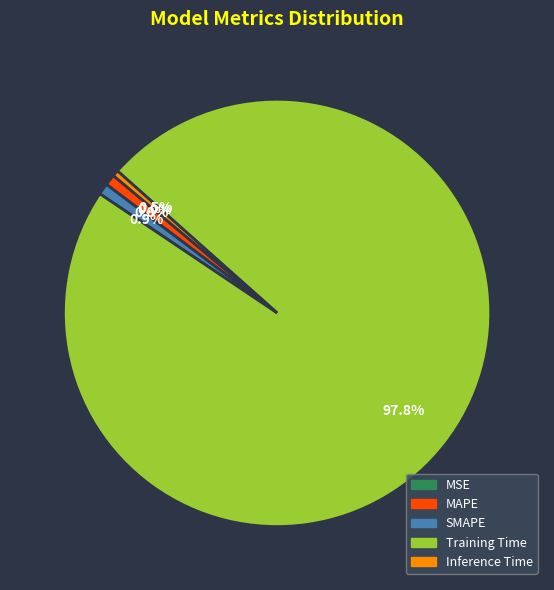

What percentage is the Training Time slice, to the nearest percent?

98%